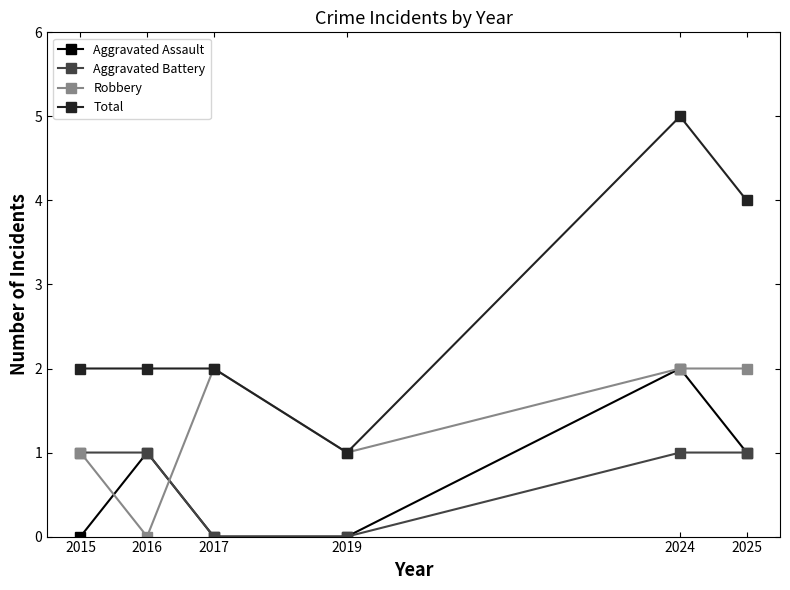

What is the average value of the Robbery series?

1